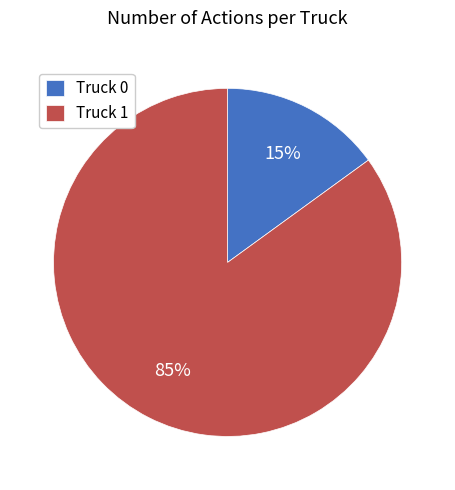

To the nearest percent, what is the difference between the Truck 0 and Truck 1 slice percentages?

70%